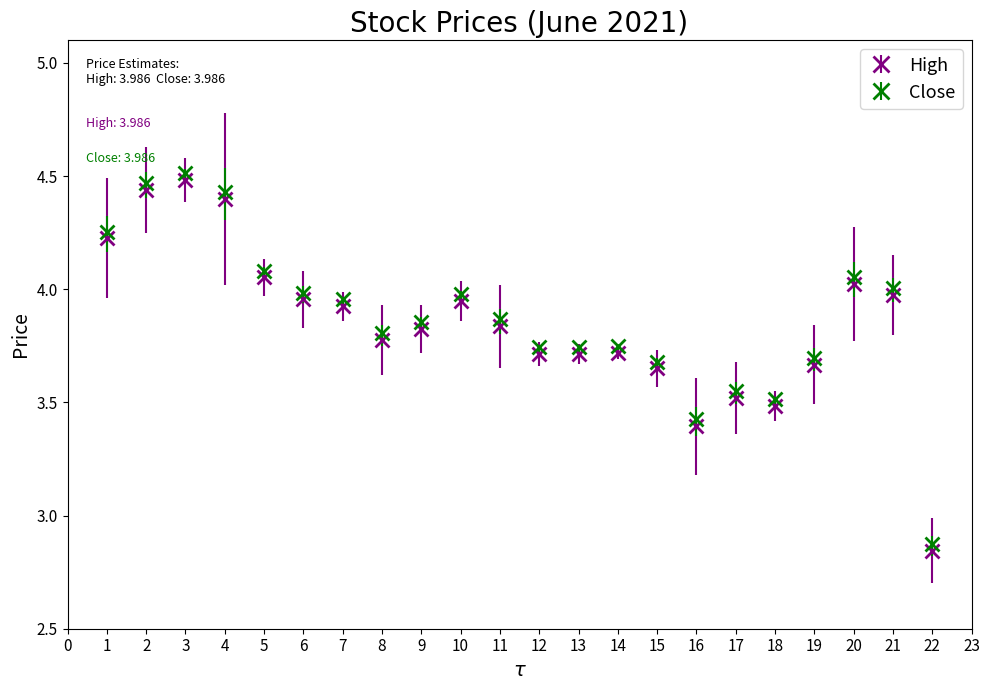

What is the sum of all Close values?

85.2